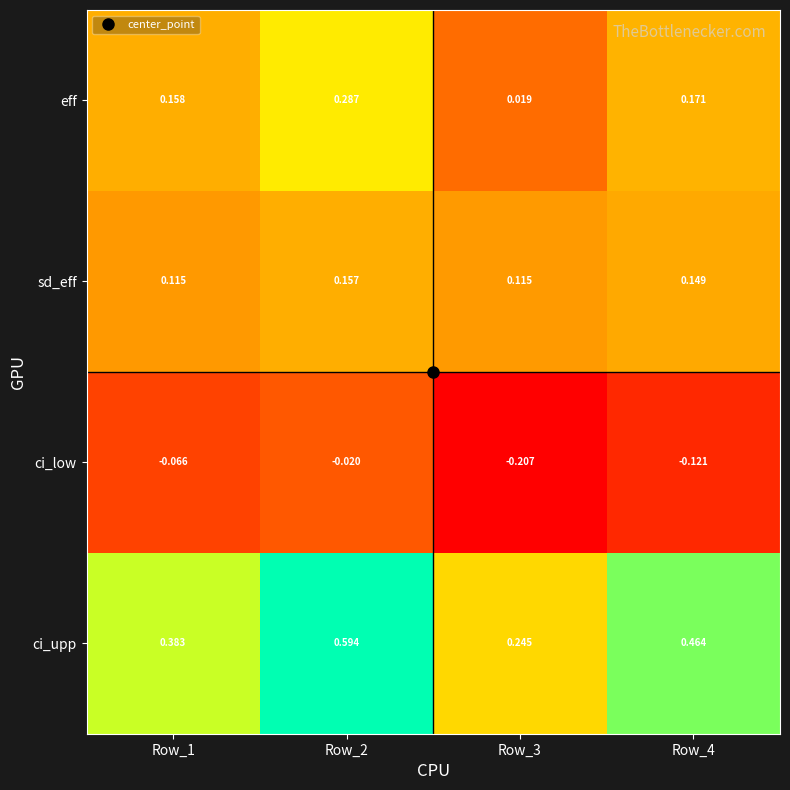

Which series changed the most between Row_2 and Row_3?

ci_upp